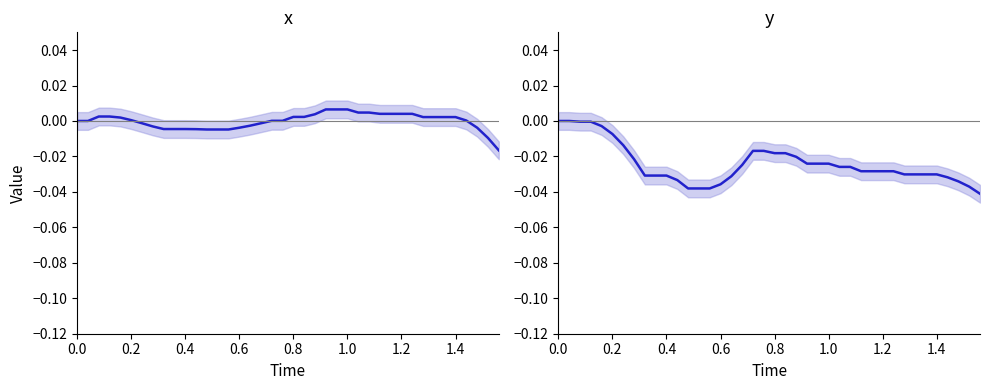

True or false: y has more than 1 points higher than both neighbors.

False